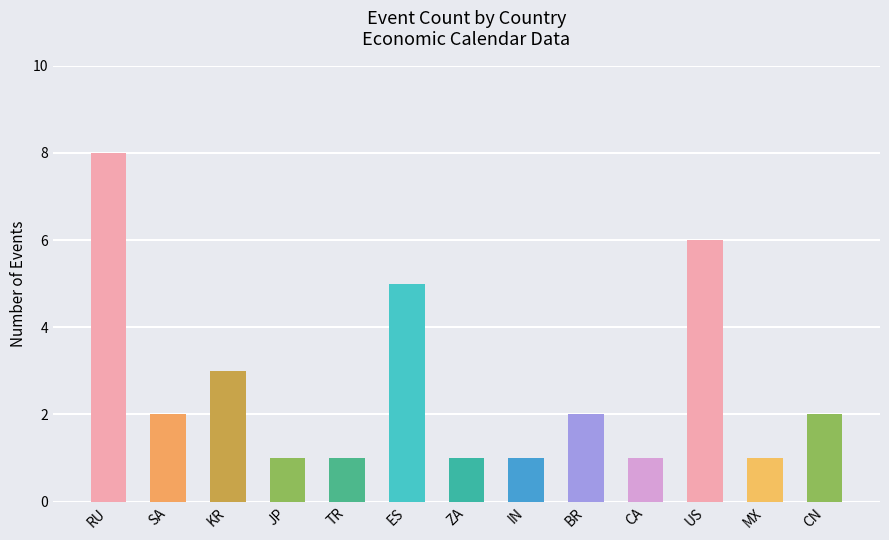

How many categories are shown in the chart?

13